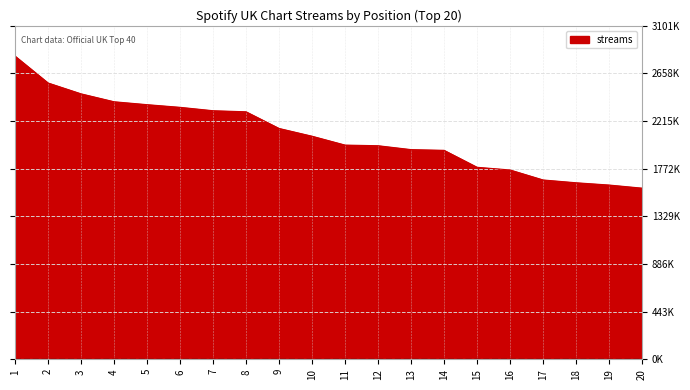

Is this an area chart (filled region under the line)?

Yes